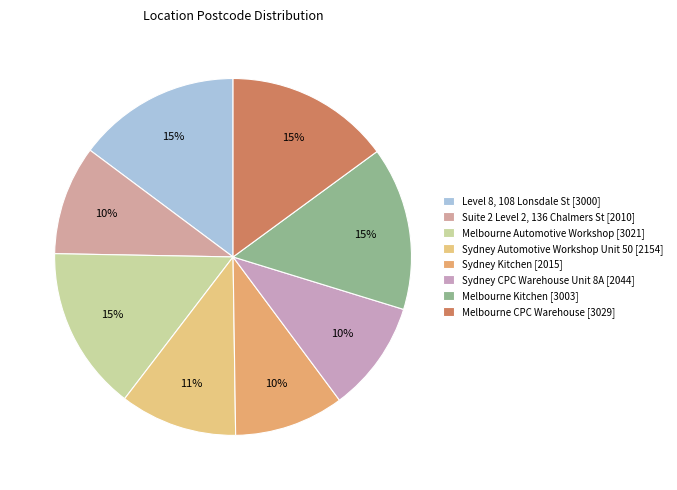

How many slices are in this pie chart?

8